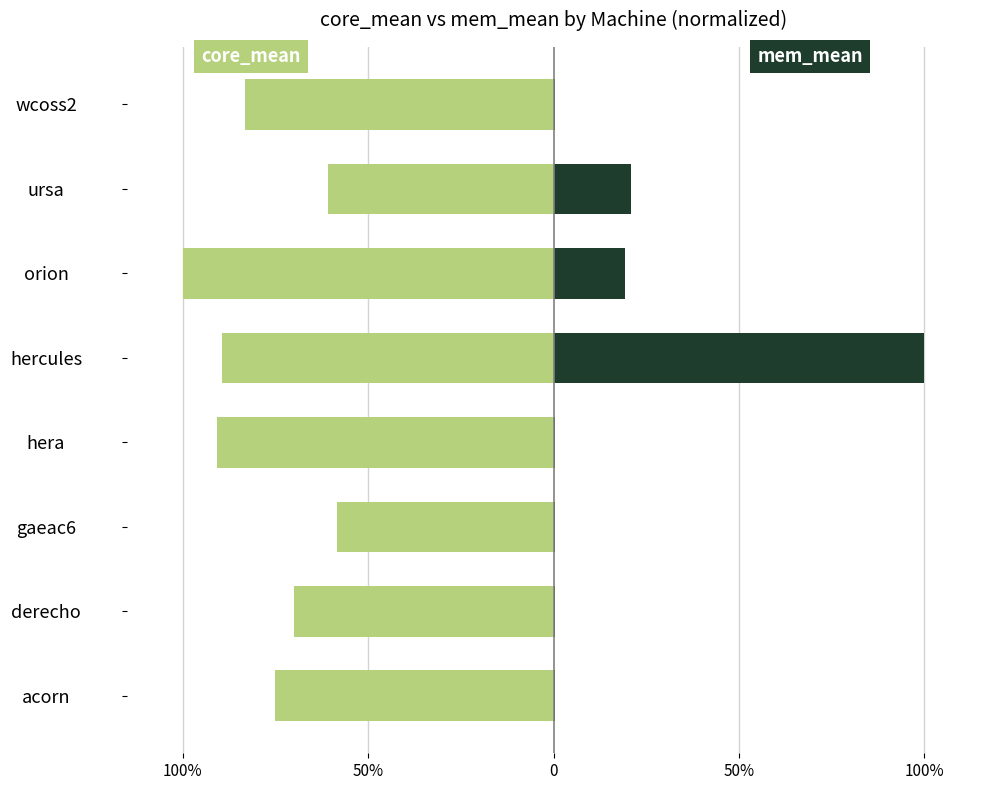

What is the average value of the mem_mean series?

0.2